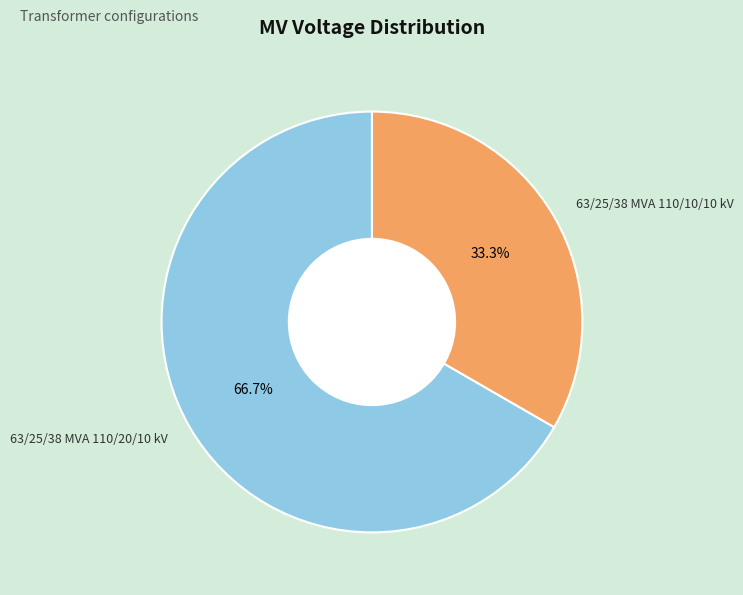

What is the total percentage of 63/25/38 MVA 110/10/10 kV and 63/25/38 MVA 110/20/10 kV?

100.0%